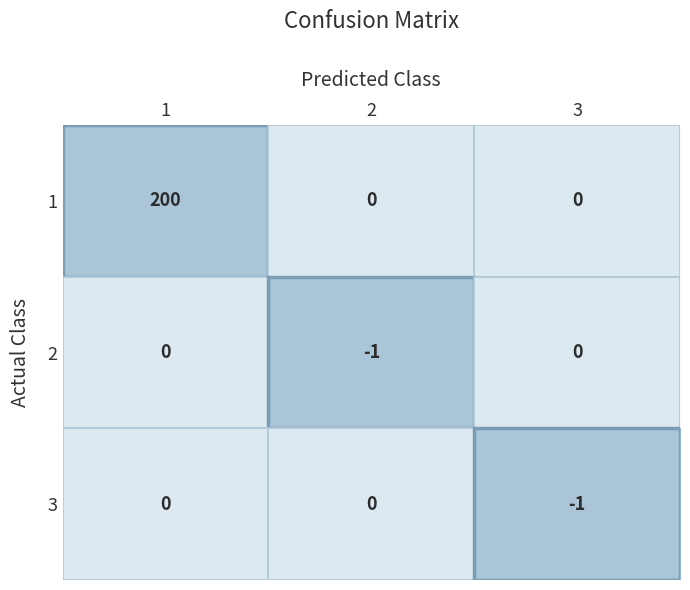

Count the 1 values in the range 0 to 200.

3